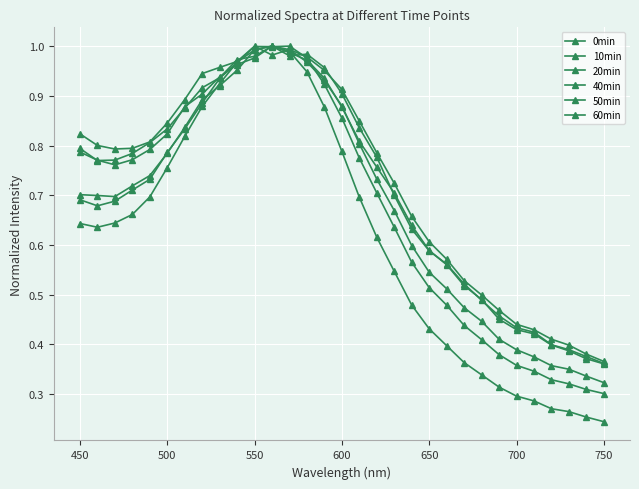

Does the chart have visible grid lines?

Yes